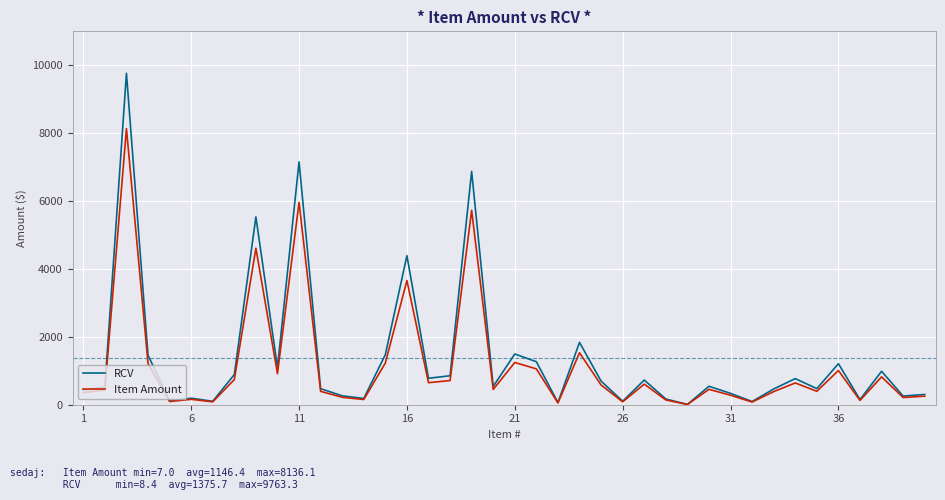

List the series in order of their peak value, highest first.

RCV, Item Amount